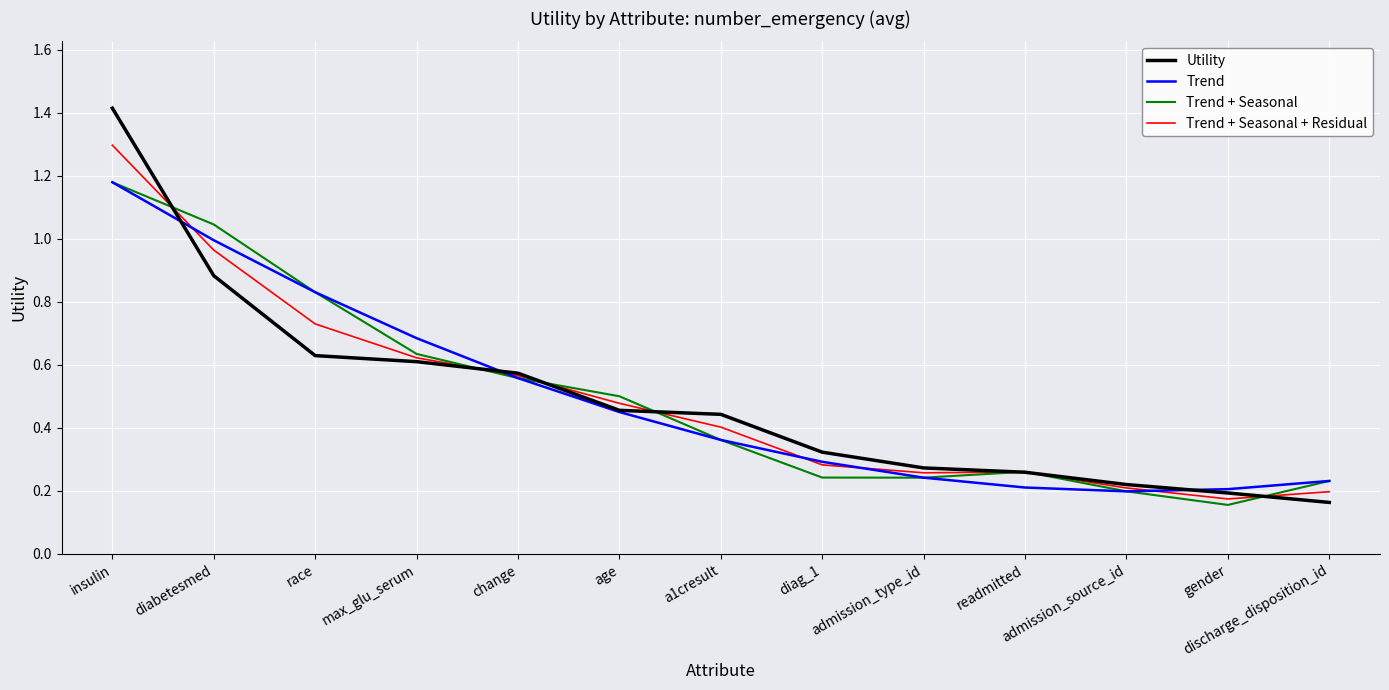

What position from the left is max_glu_serum?

4